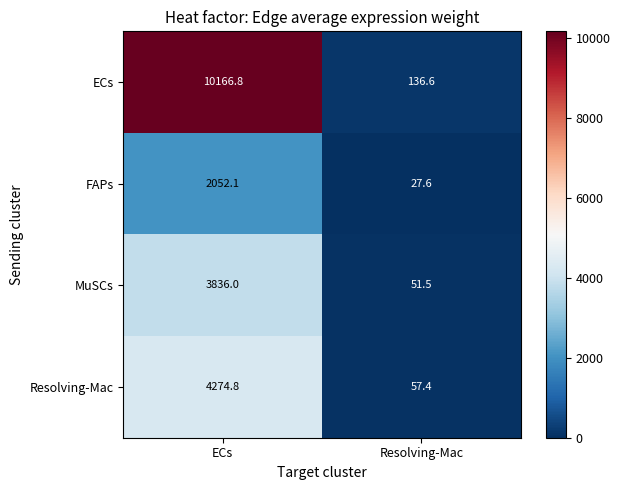

What is the sum of the ECs values at Resolving-Mac and ECs?

10303.4